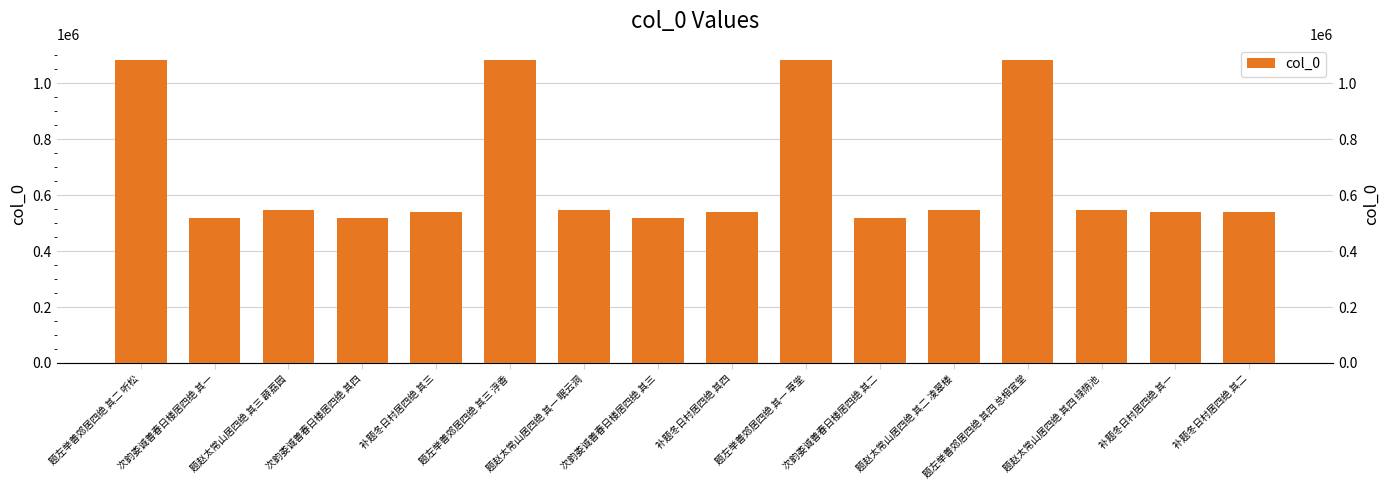

What is the label of the 11th bar from the right?

题左举善郊居四绝 其三 浮香